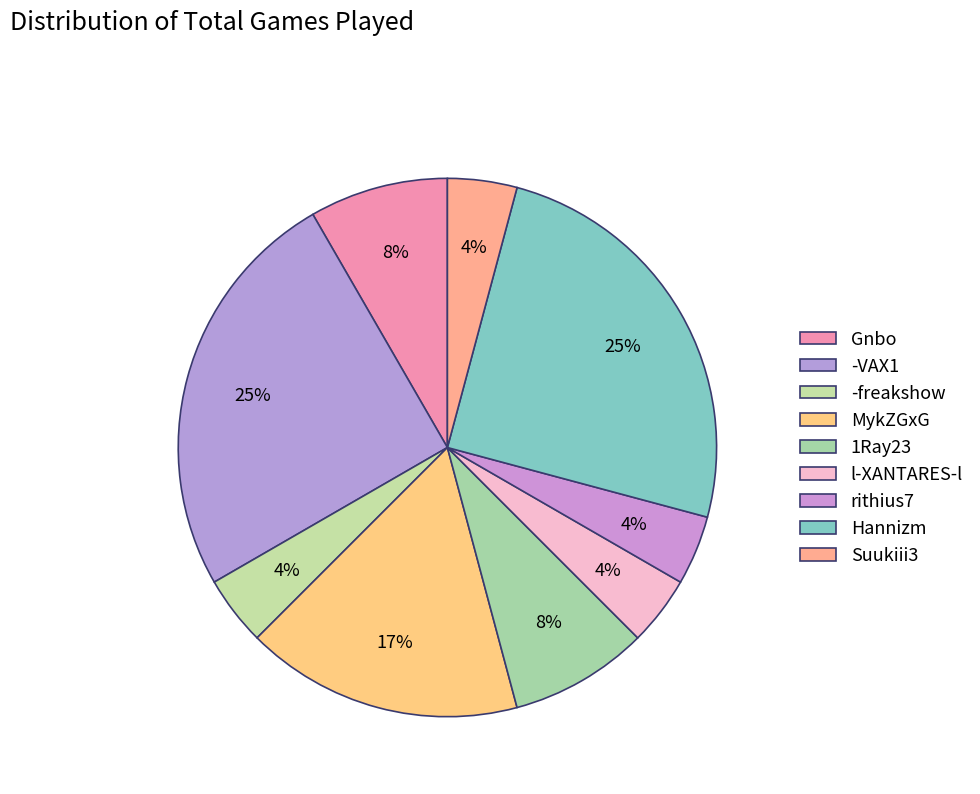

The 1Ray23 slice represents 3% of the pie. True or false?

False